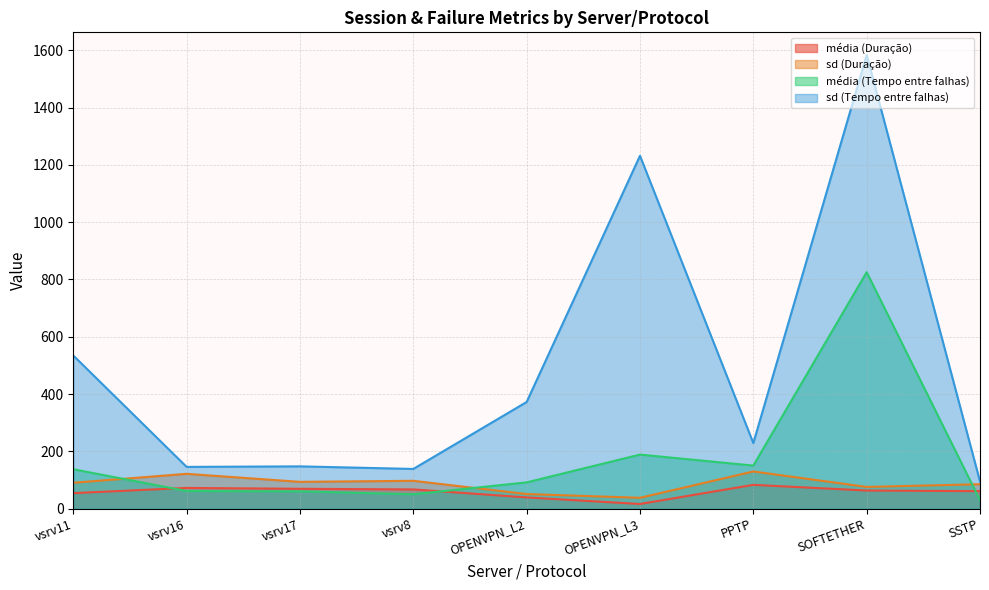

What is the difference between the sd (Duração) values at PPTP and SSTP?

44.5